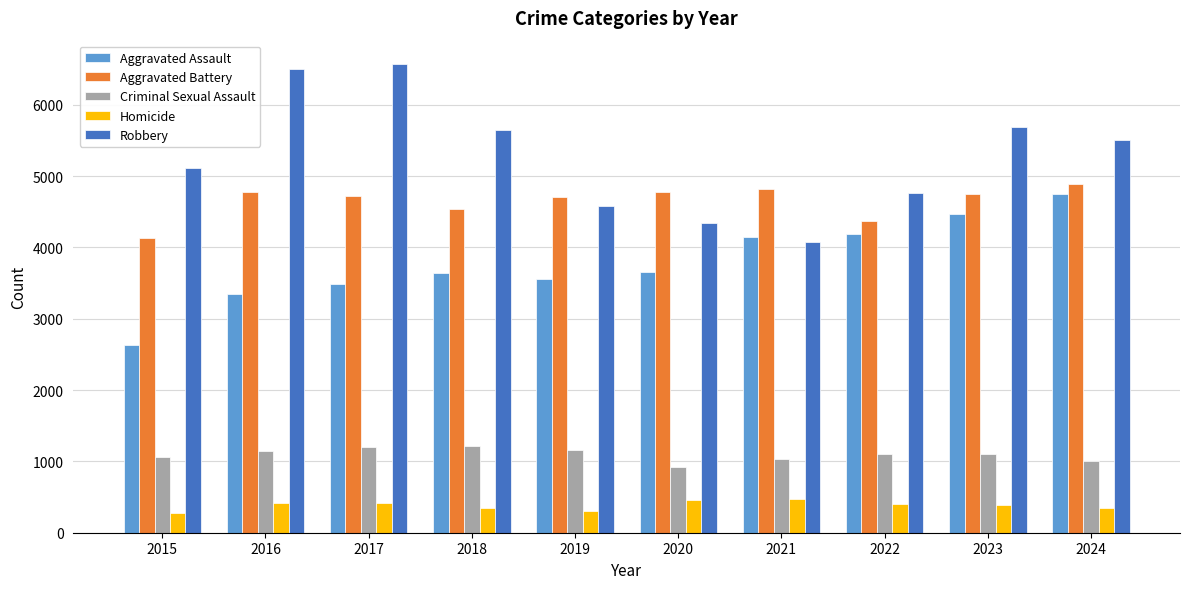

What is the value of the Criminal Sexual Assault bar at the 1st from the left?

1055